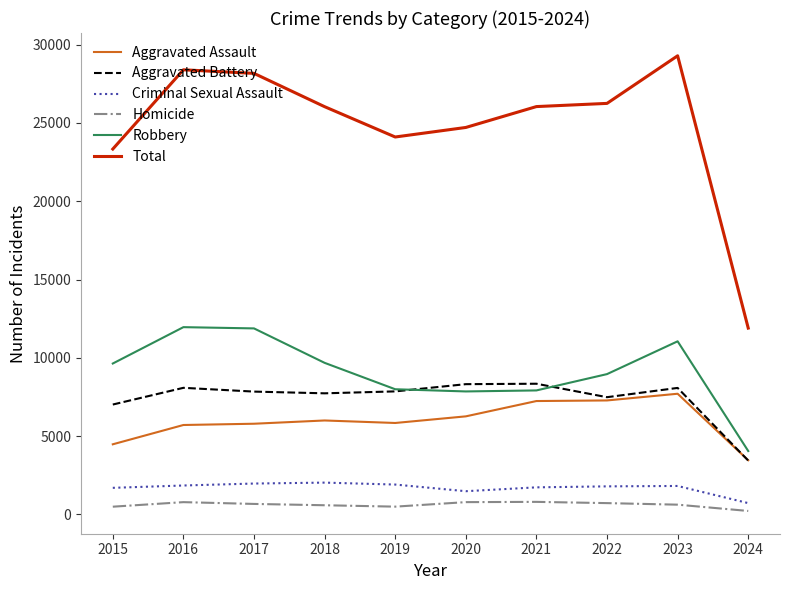

What is the difference between the highest and lowest values at 2020?

23924